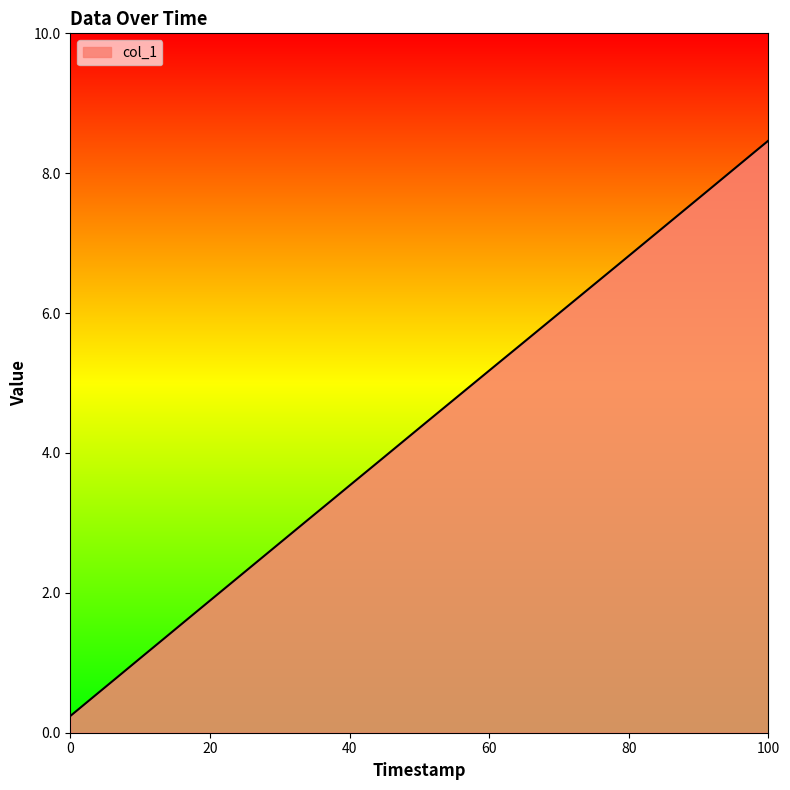

True or false: there are more than 2 points higher than both neighbors.

False